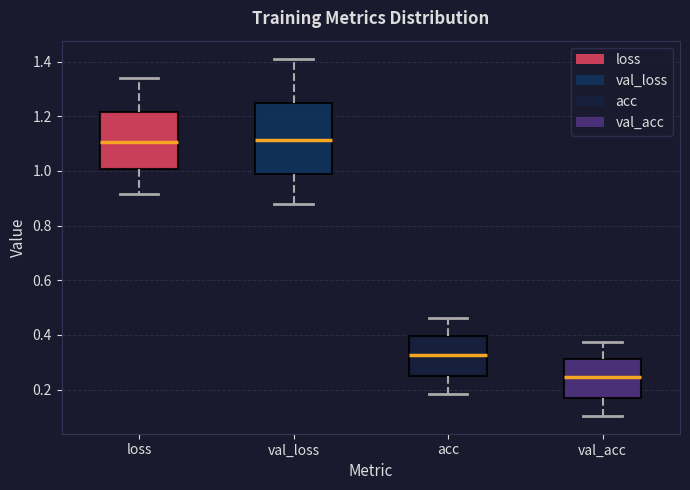

Which box's median line is the lowest?

val_acc